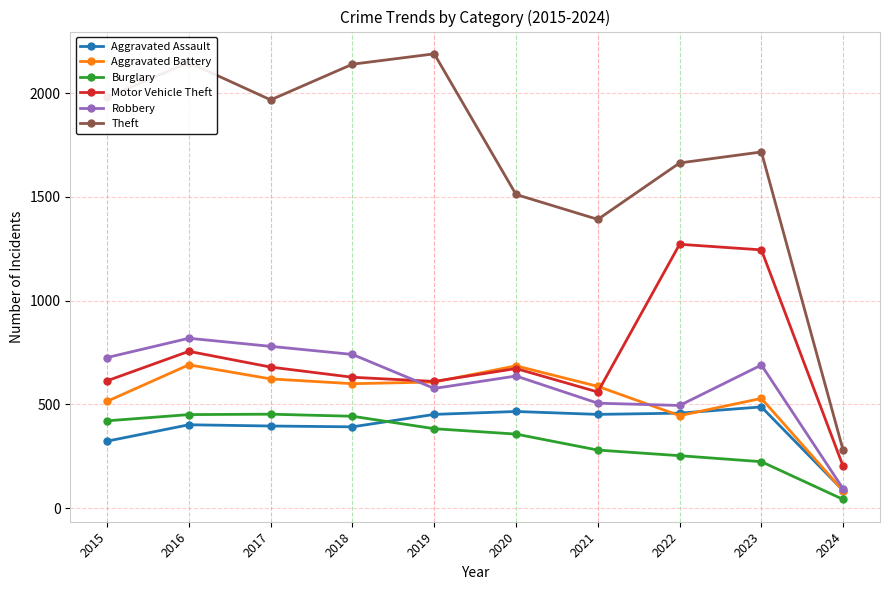

What is the highest value of the Aggravated Assault series?

488